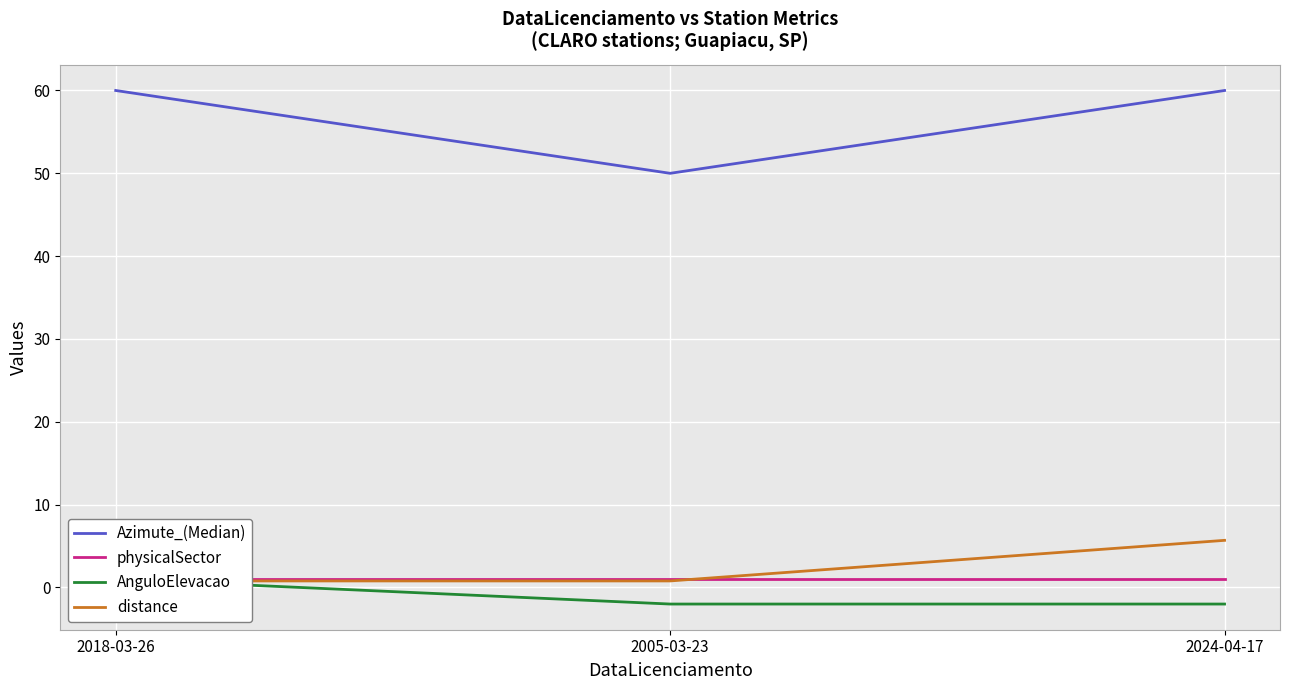

How many Azimute_(Median) values are between 50 and 60?

3